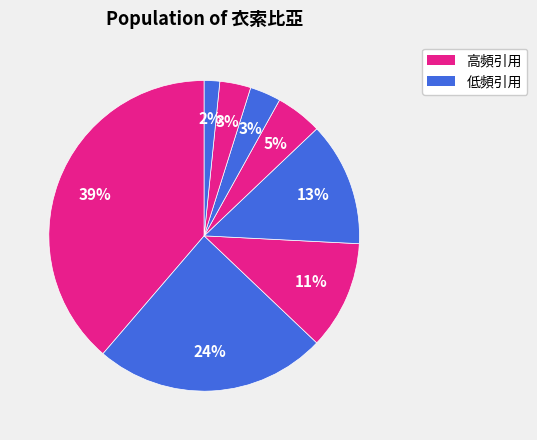

How many slices are in this pie chart?

8